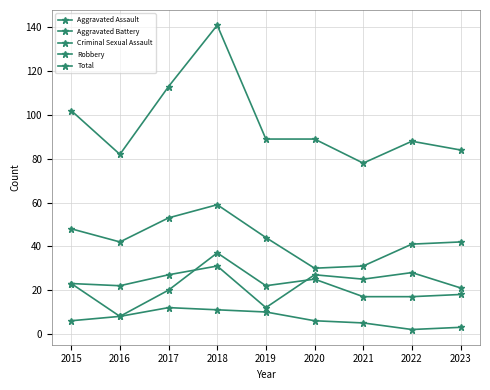

Is it true that Aggravated Assault equals 31 at 2018?

True